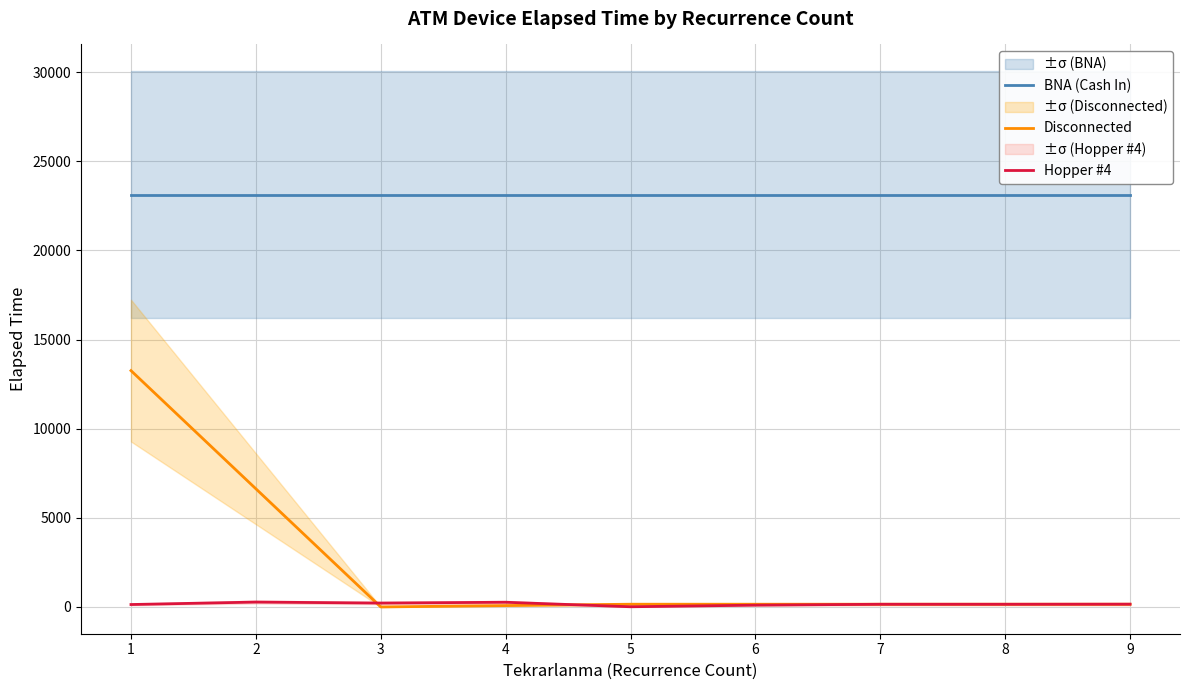

Is it true that Disconnected equals 0.0 at 3?

True